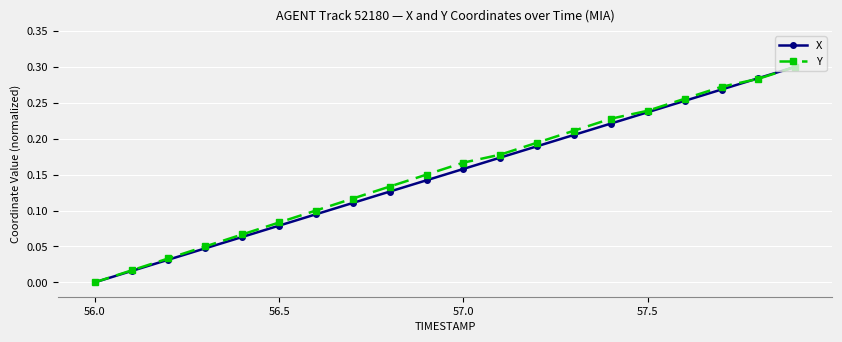

True or false: X has more than 1 points higher than both neighbors.

False